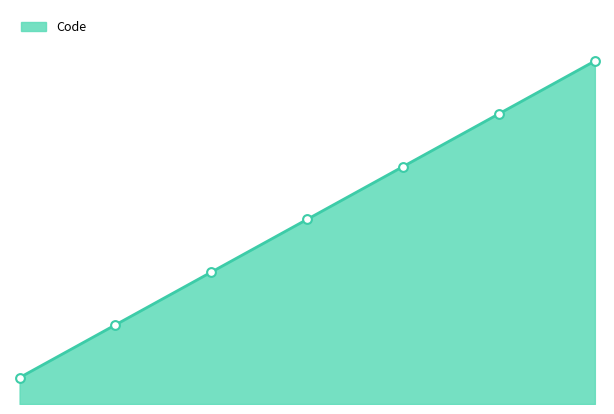

What is the change in value from 3 to 6?

+300